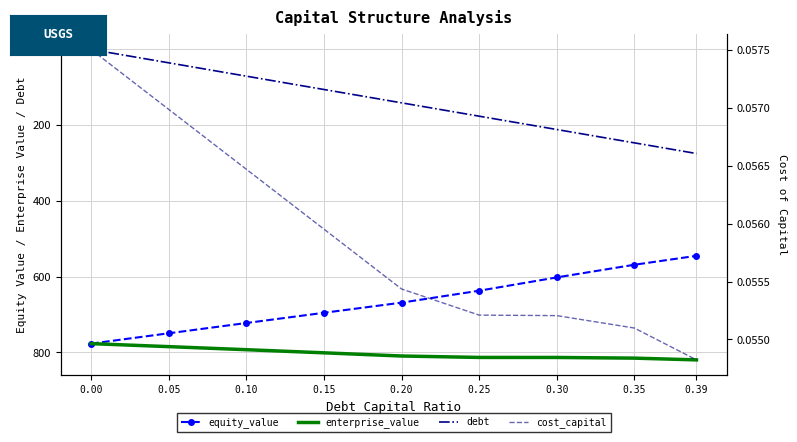

Rank the series at 0.15 from lowest to highest value.

cost_capital, debt, equity_value, enterprise_value